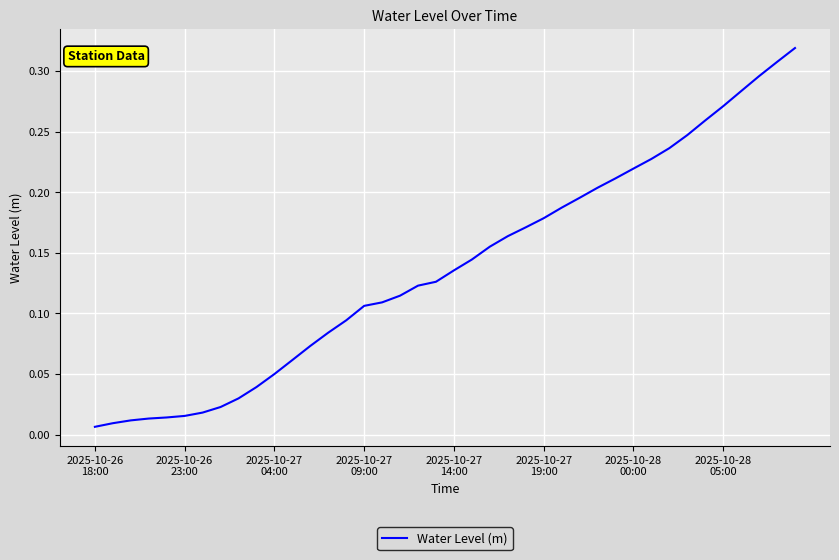

Does the chart have visible grid lines?

Yes